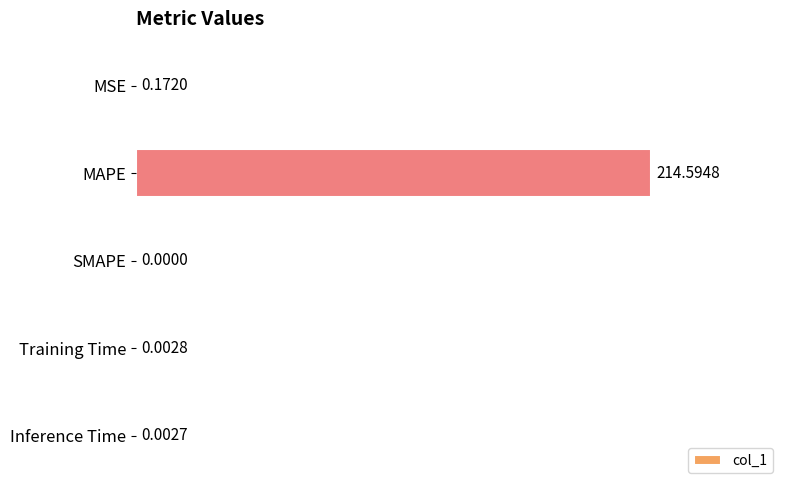

Count the number of categories in the chart.

5